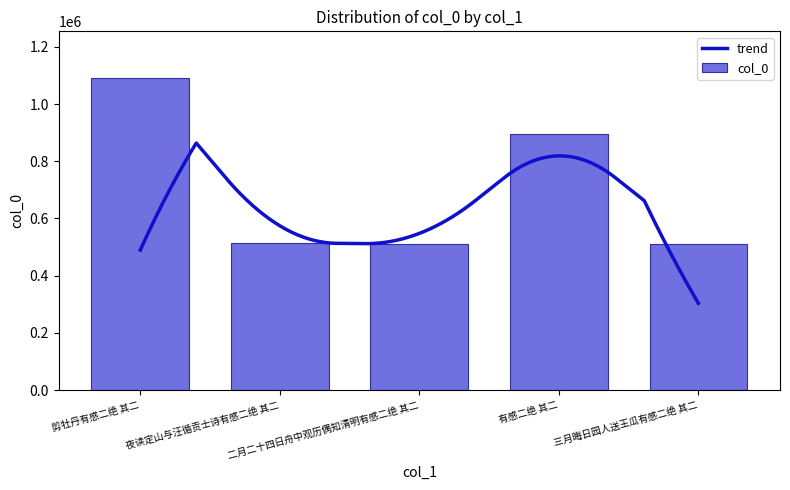

Is it true that the value at 剪牡丹有感二绝 其二 is 1090563?

True